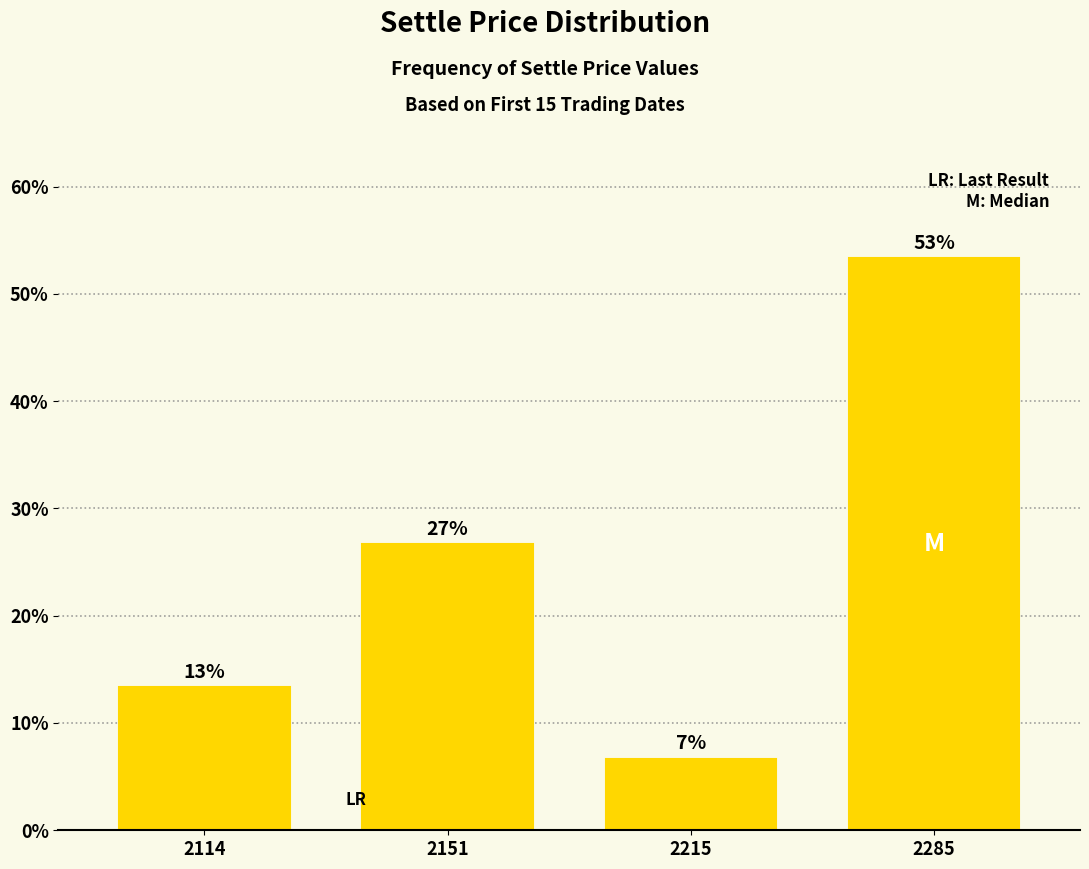

The chart shows a value of 22.2 at 2114. True or false?

False